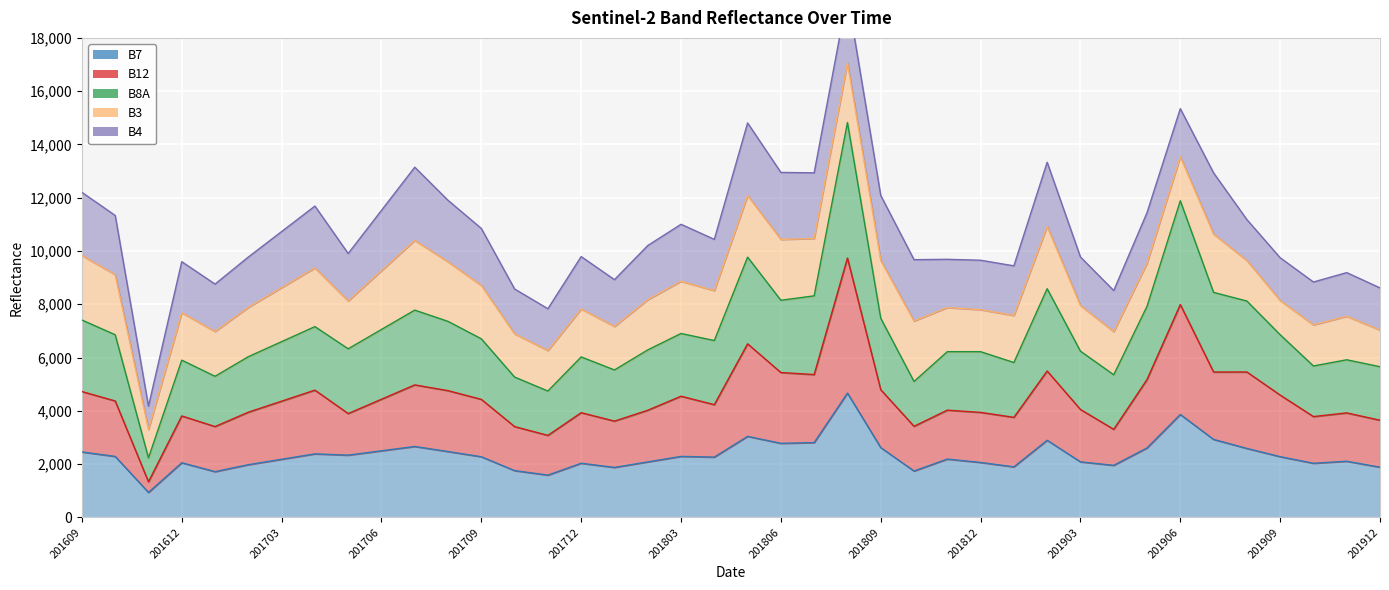

True or false: B8A has a value of 9636 at 201704.

False